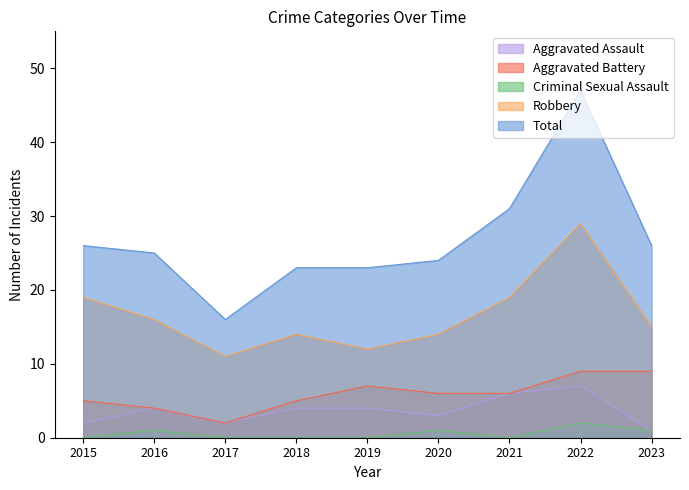

At which category is the sum across all series the highest?

2022